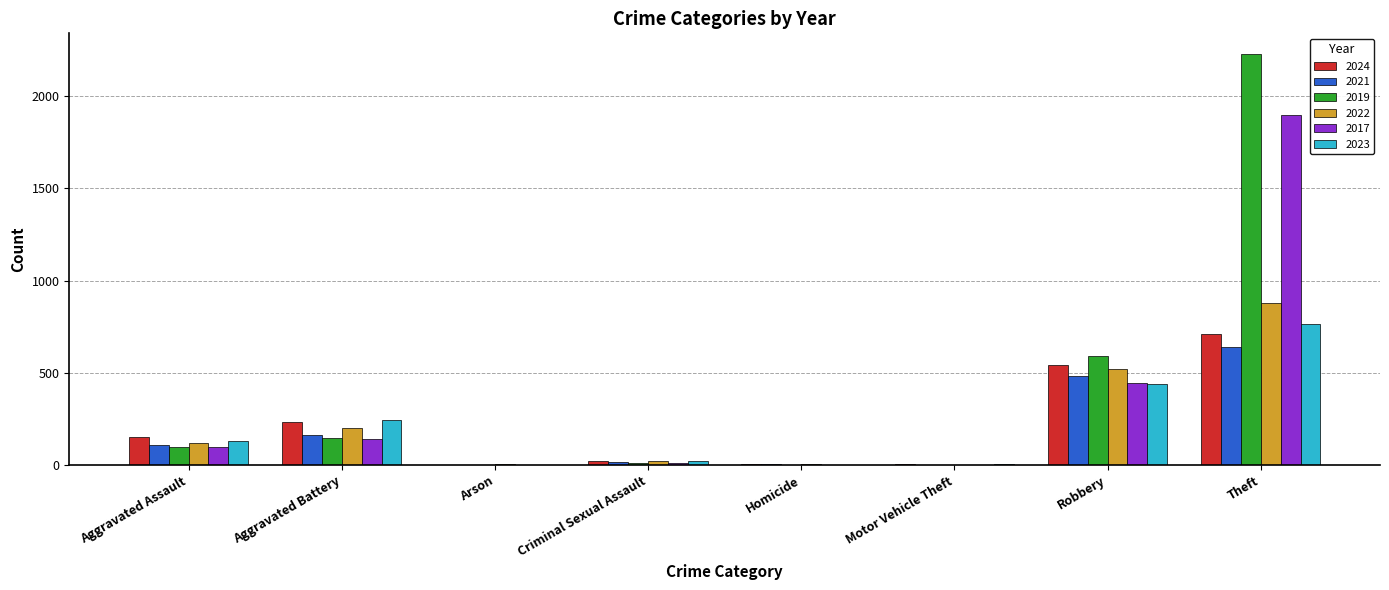

What is the maximum value shown in the chart?

2230